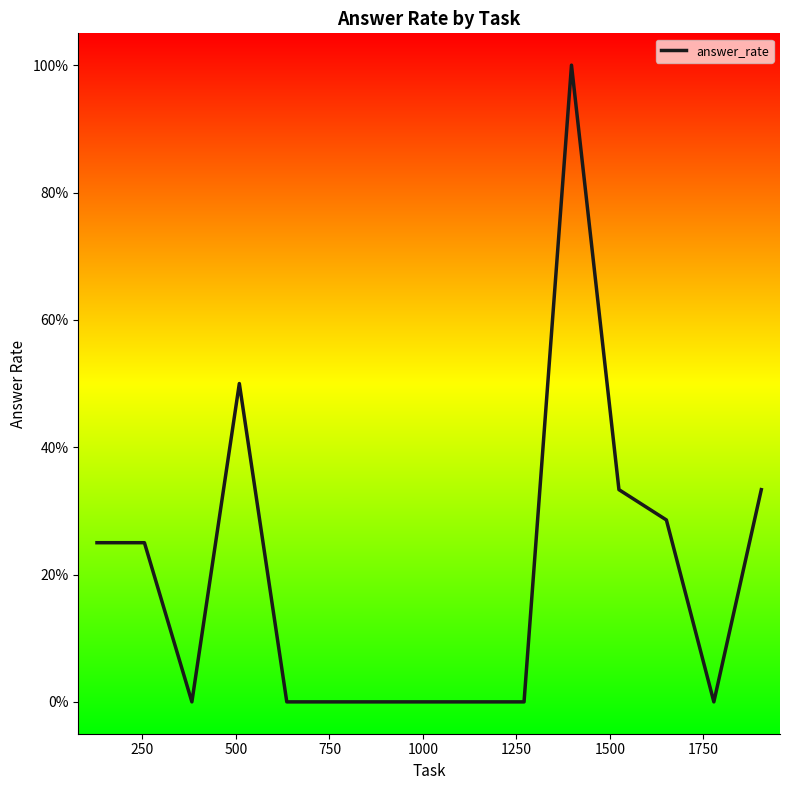

Does the chart have visible grid lines?

No